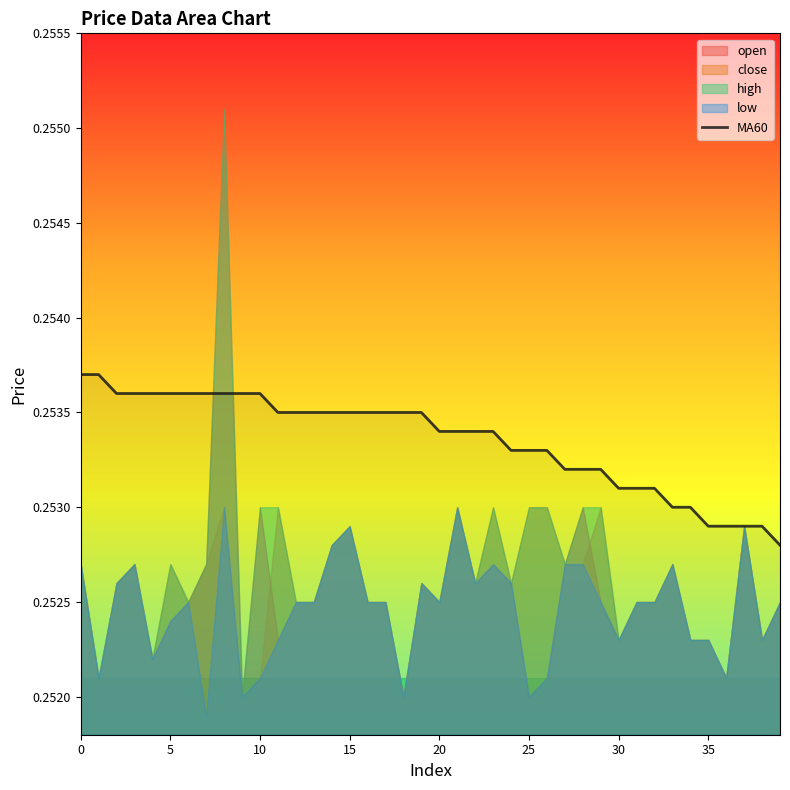

Between 20 and 33, which is larger?

20